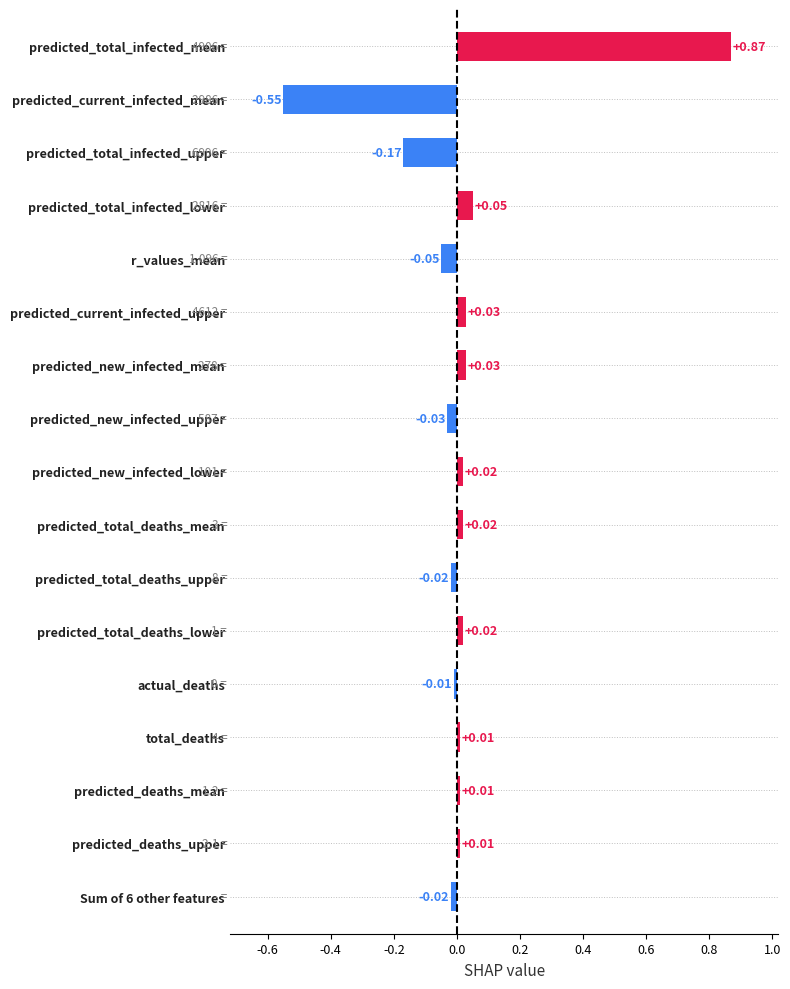

Count the number of data series in this chart.

1